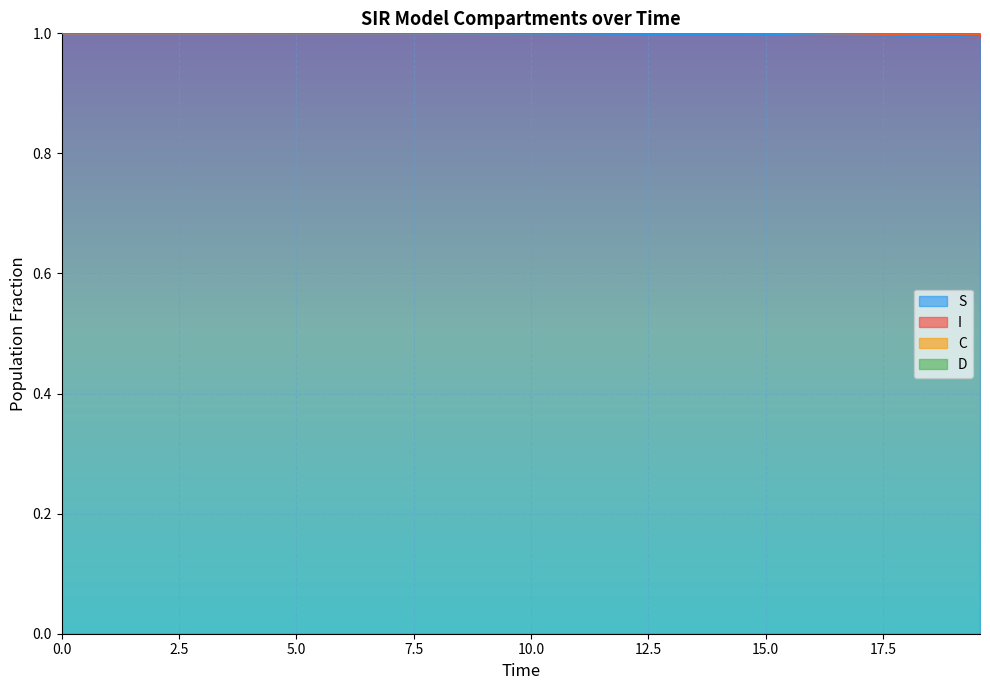

What is the maximum value for S?

1.0